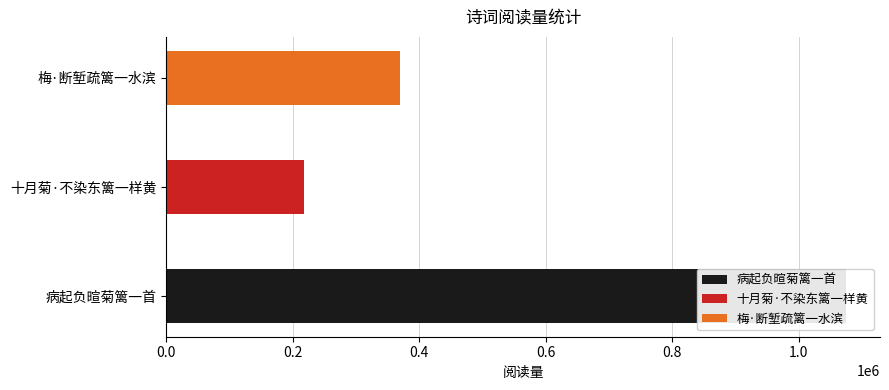

Between 梅·断堑疏篱一水滨 and 病起负暄菊篱一首, which is larger?

病起负暄菊篱一首